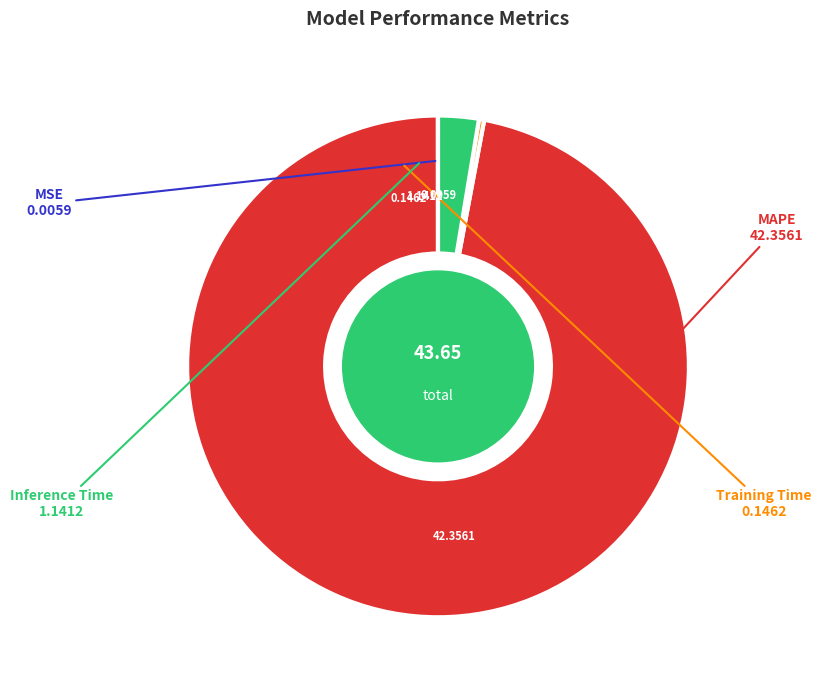

Is there any slice that represents more than half of the pie?

Yes